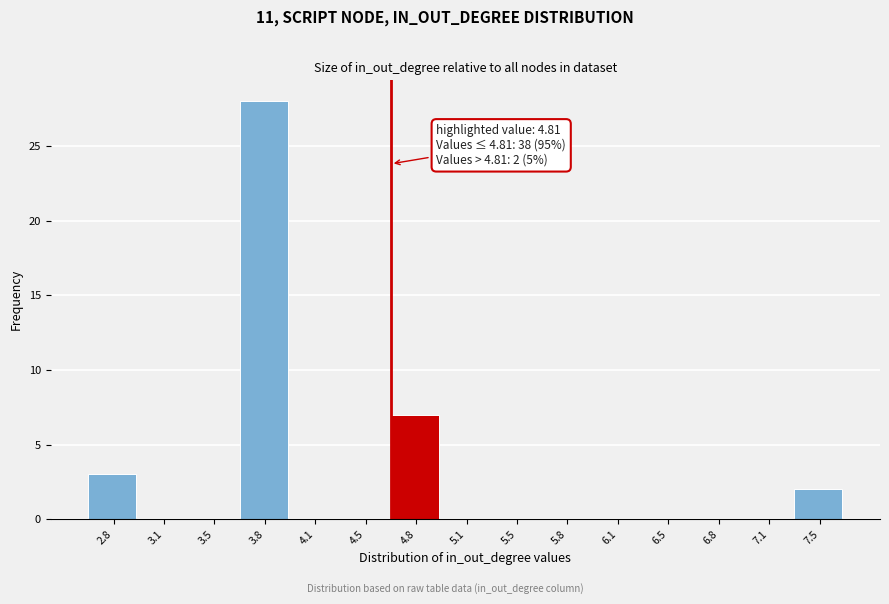

Reading left to right, extract all data points from this chart.

2.8=3	3.1=0	3.5=0	3.8=28	4.1=0	4.5=0	4.8=7	5.1=0	5.5=0	5.8=0	6.1=0	6.5=0	6.8=0	7.1=0	7.5=2